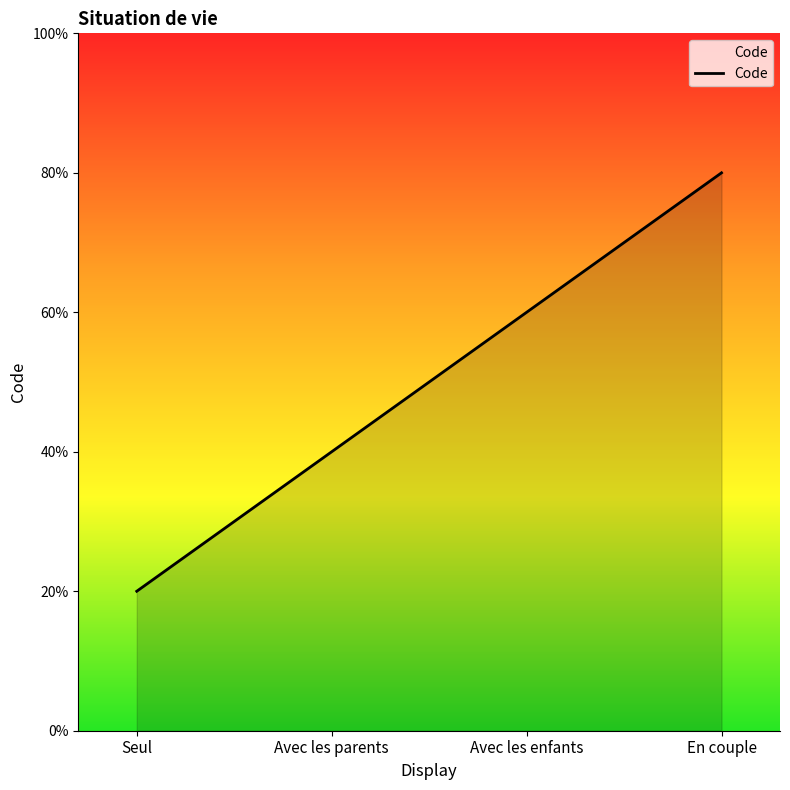

What position from the right is Seul?

4